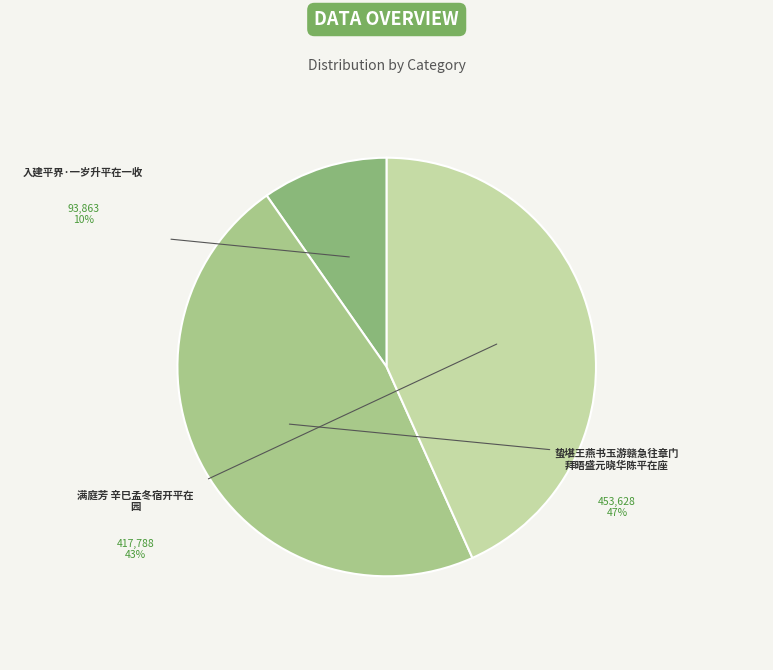

What is the total percentage of 入建平界·一岁升平在一收 and 蛰堪王燕书玉游赣急往章门拜晤盛元晓华陈平在座?

56.7%